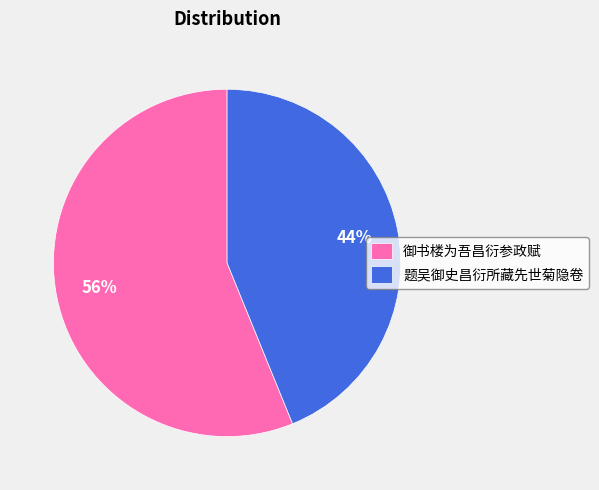

Is the sum of 御书楼为吾昌衍参政赋 and 题吴御史昌衍所藏先世菊隐卷 greater than half?

Yes